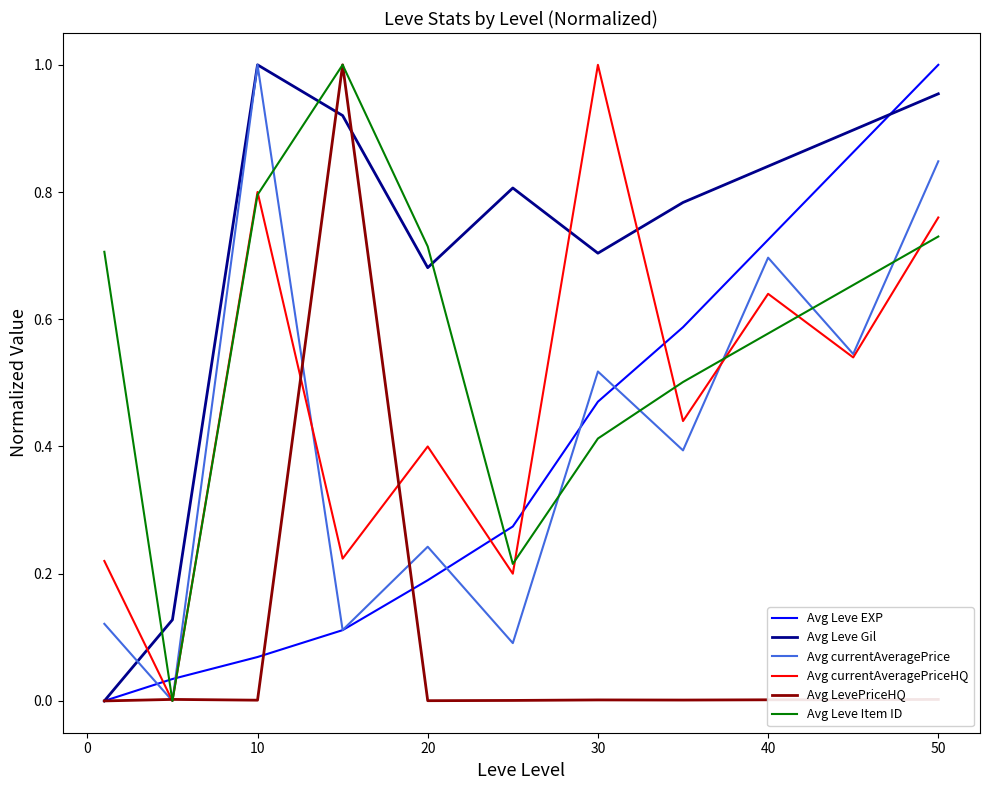

Is this an area chart (filled region under the line)?

No